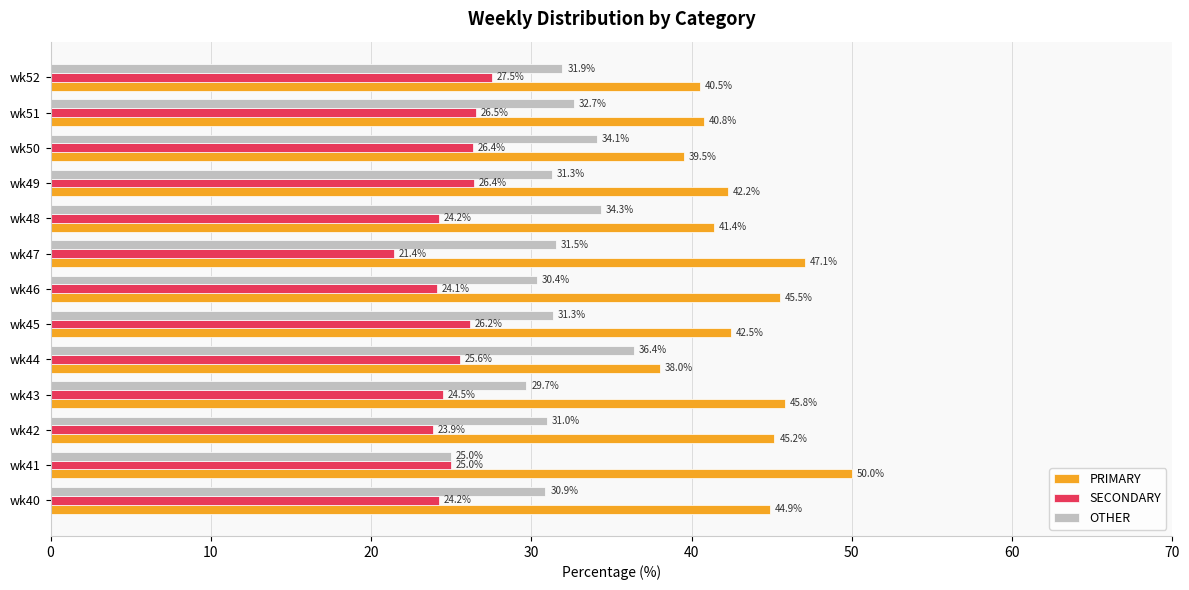

What is the difference between the maximum and minimum values in the OTHER series?

11.4